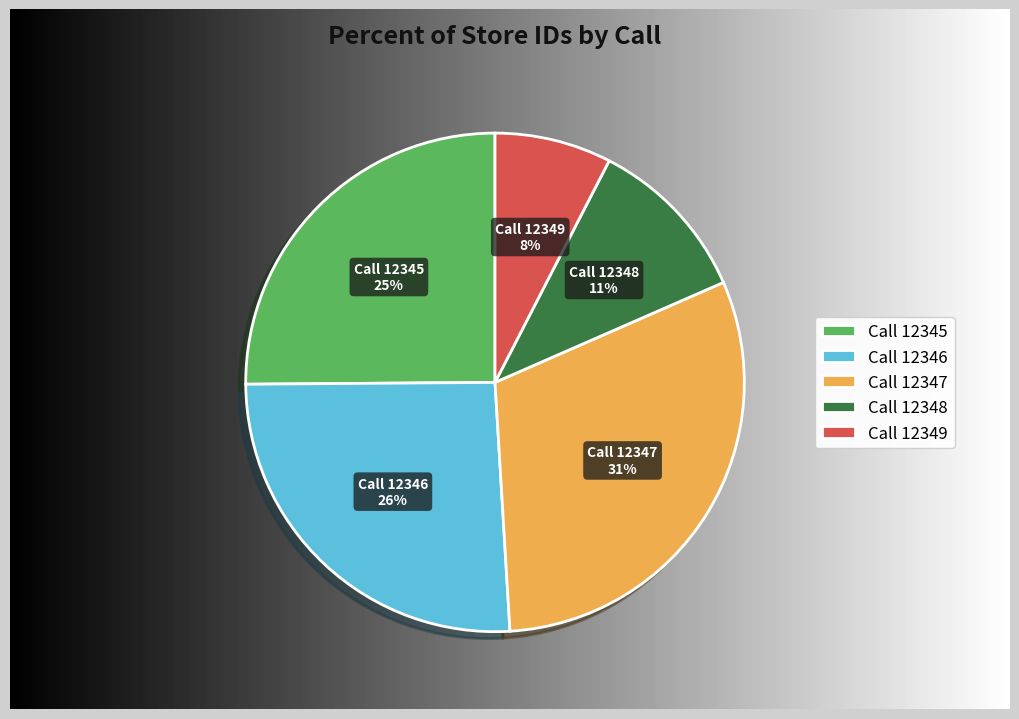

What is the largest slice in the pie chart?

12347